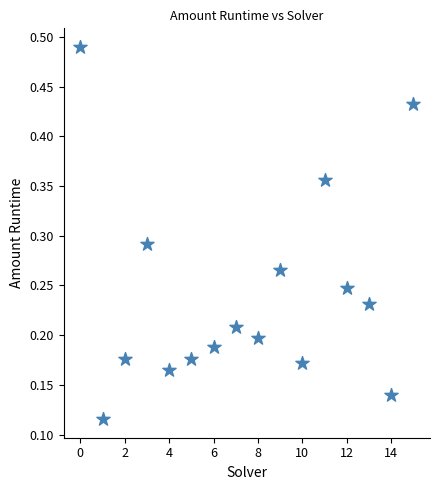

How many points are shown in the scatter plot?

16